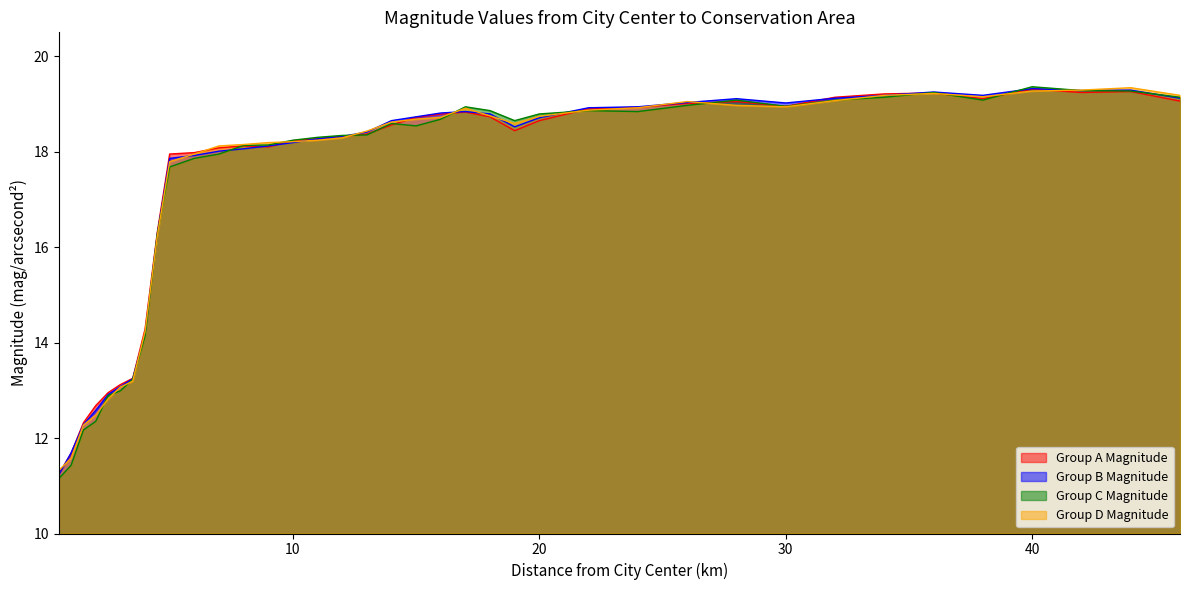

The value of Group D Magnitude at 30 is 29.0. True or false?

False